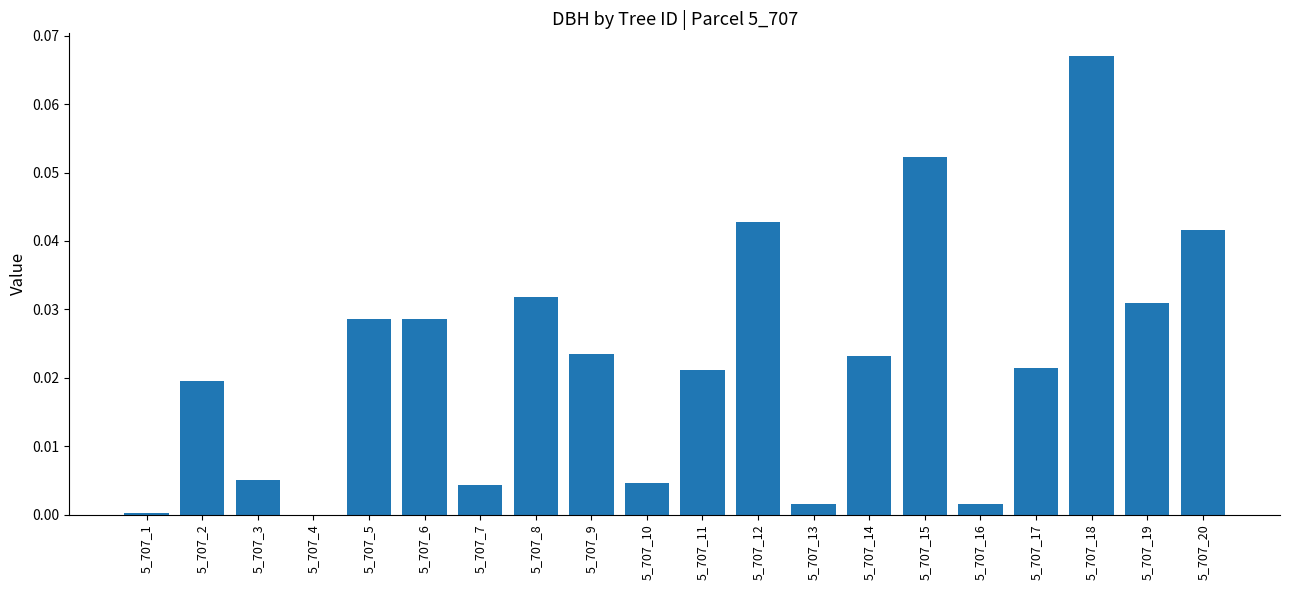

What is the sum of all values?

0.4